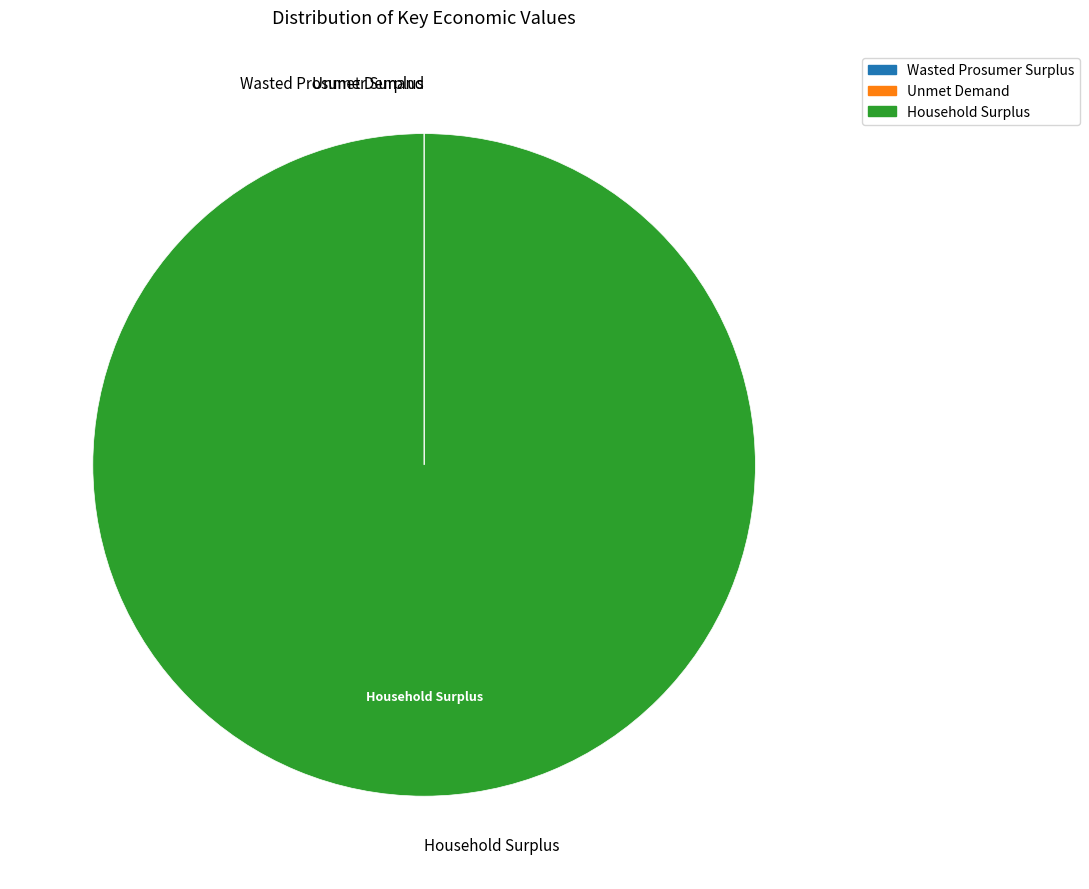

Is there any slice that represents more than half of the pie?

Yes